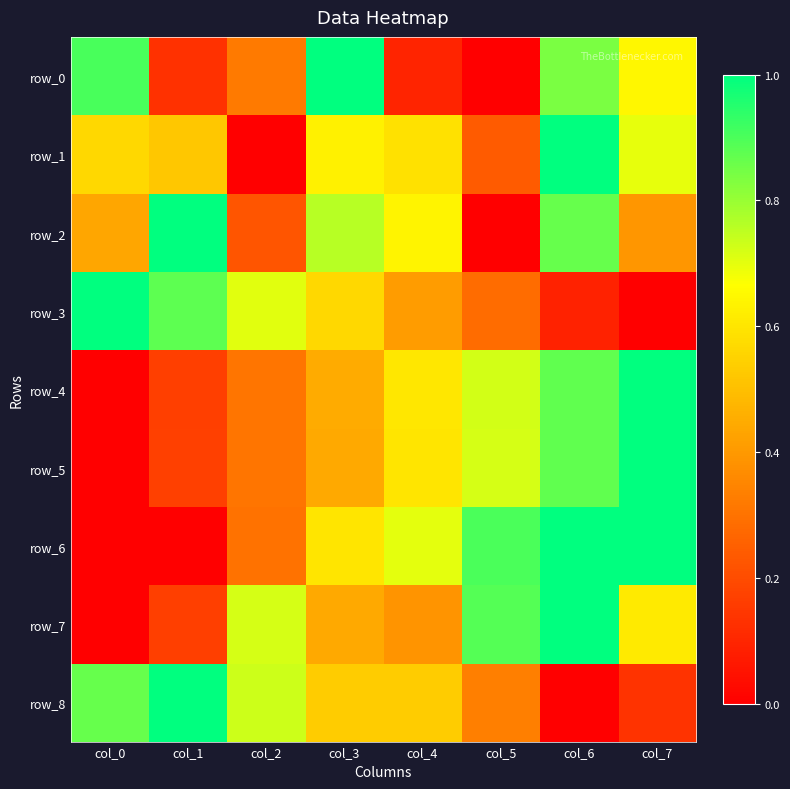

Which series has the largest range (max minus min)?

row_0